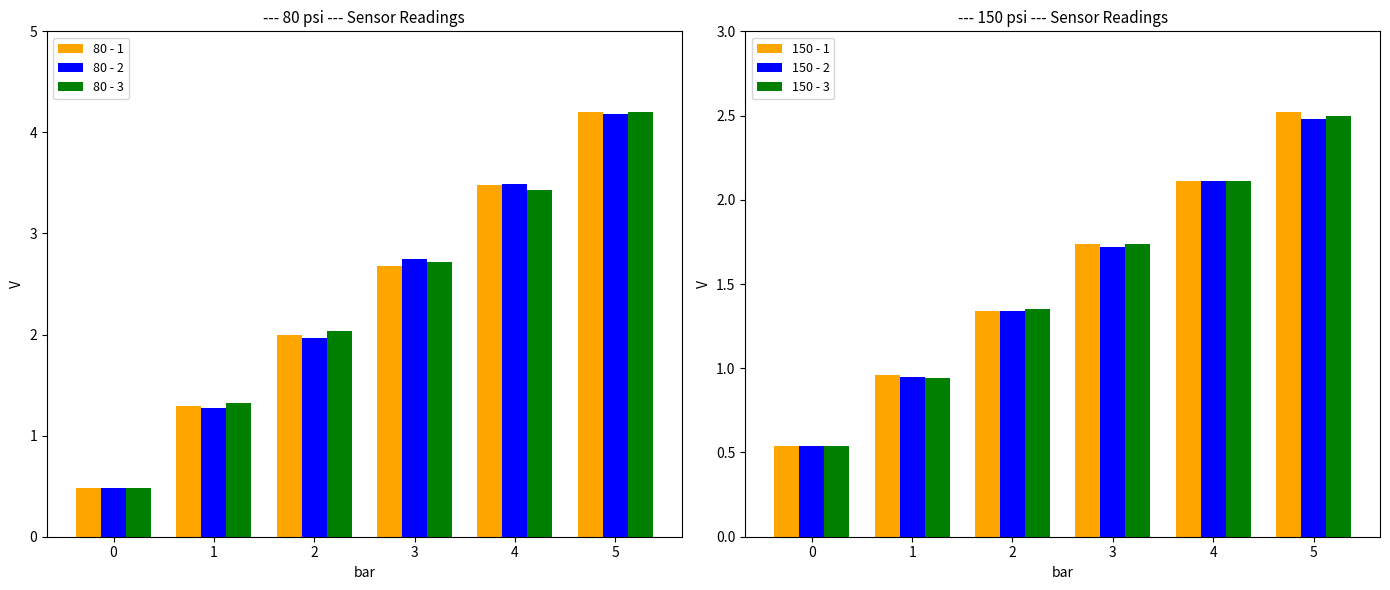

What is the sum of the 150 - 3 values at 0 and 4?

2.6